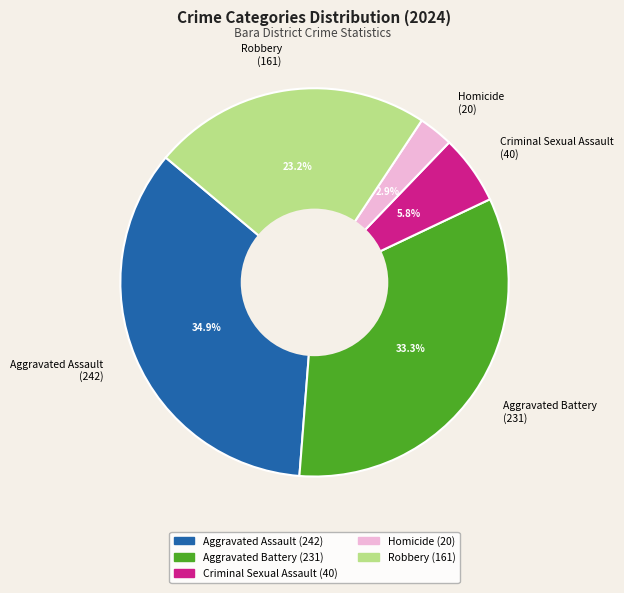

To the nearest percent, what is the average slice percentage?

20%